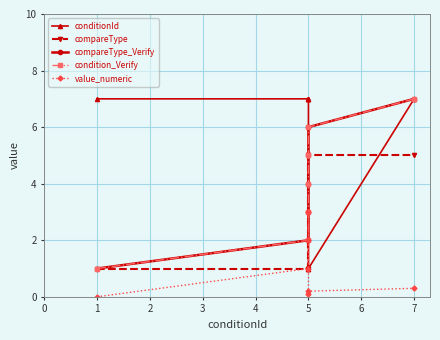

How many times do compareType and conditionId cross each other?

2